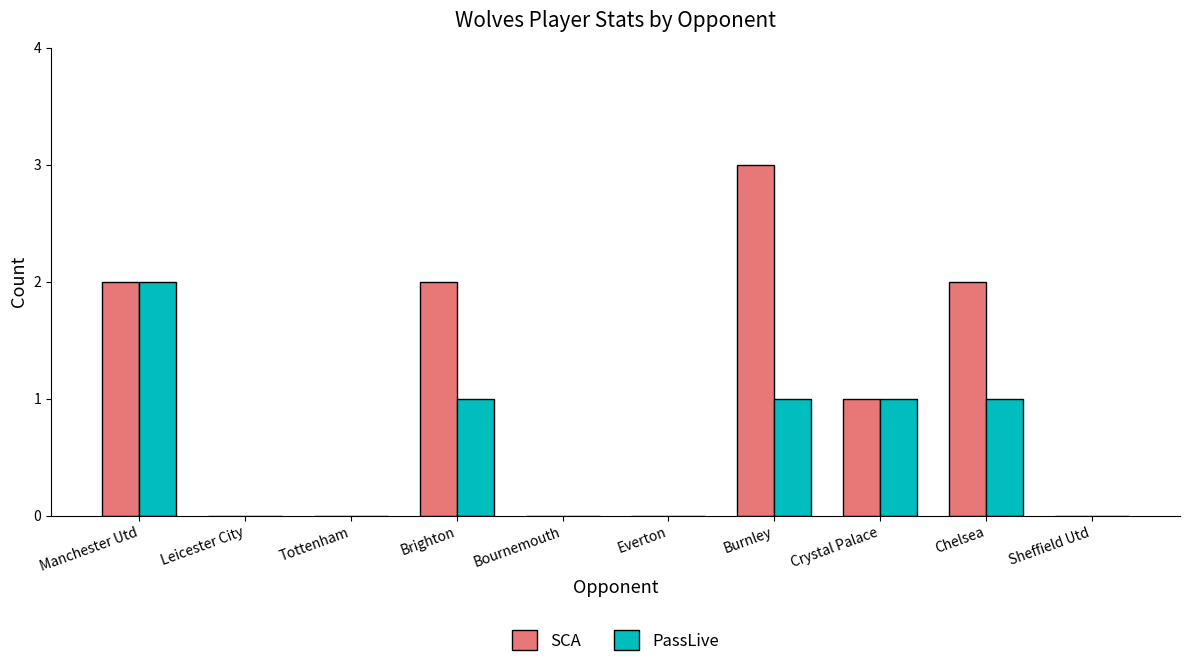

What is the maximum value for SCA?

3